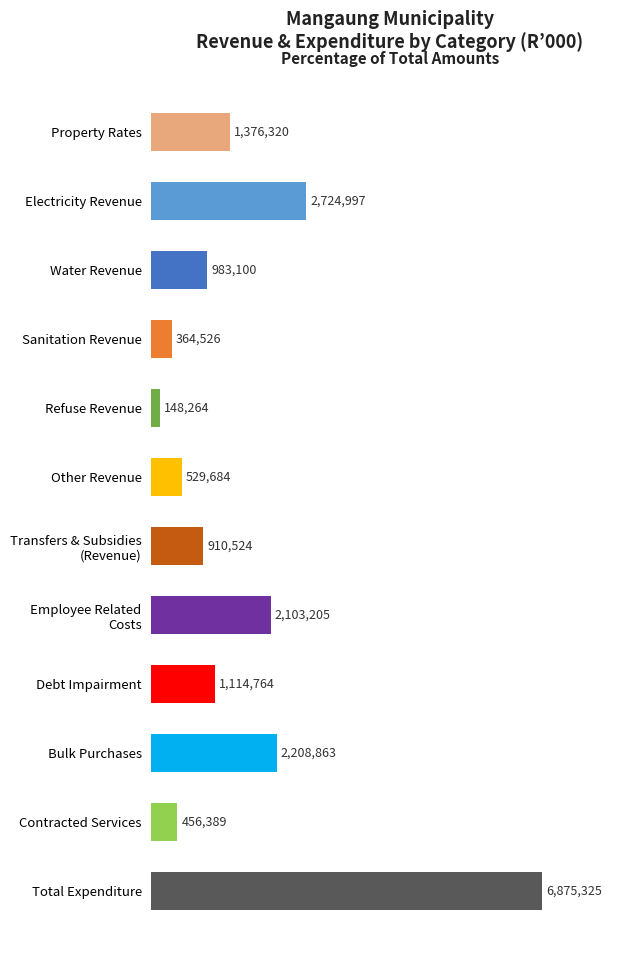

At which category does the chart reach its minimum across all series?

Refuse Revenue